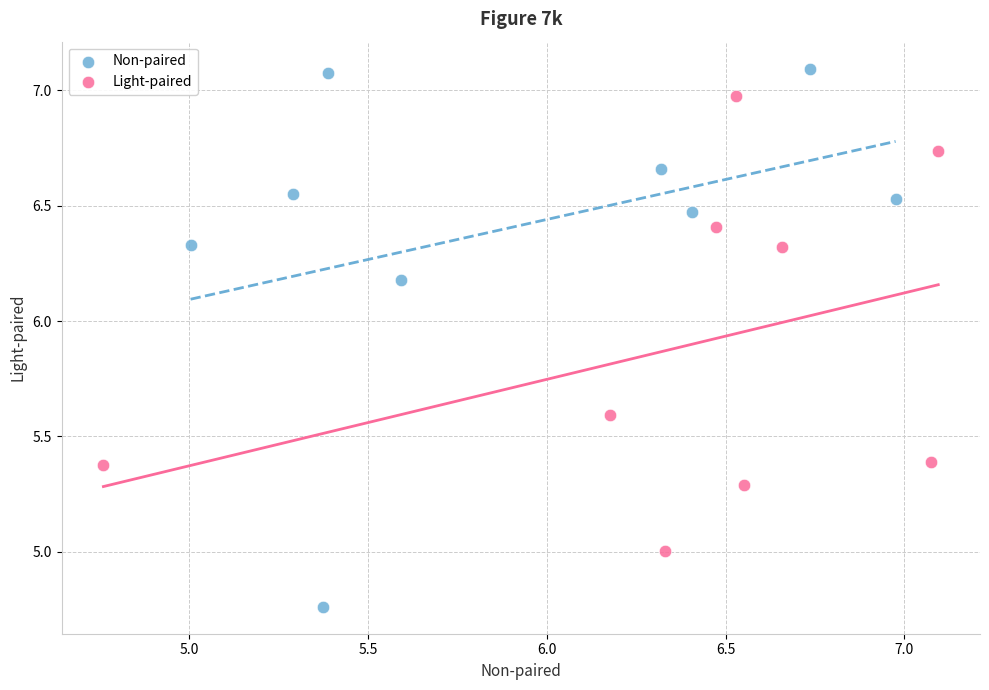

Which series contains the highest Y value?

Non-paired